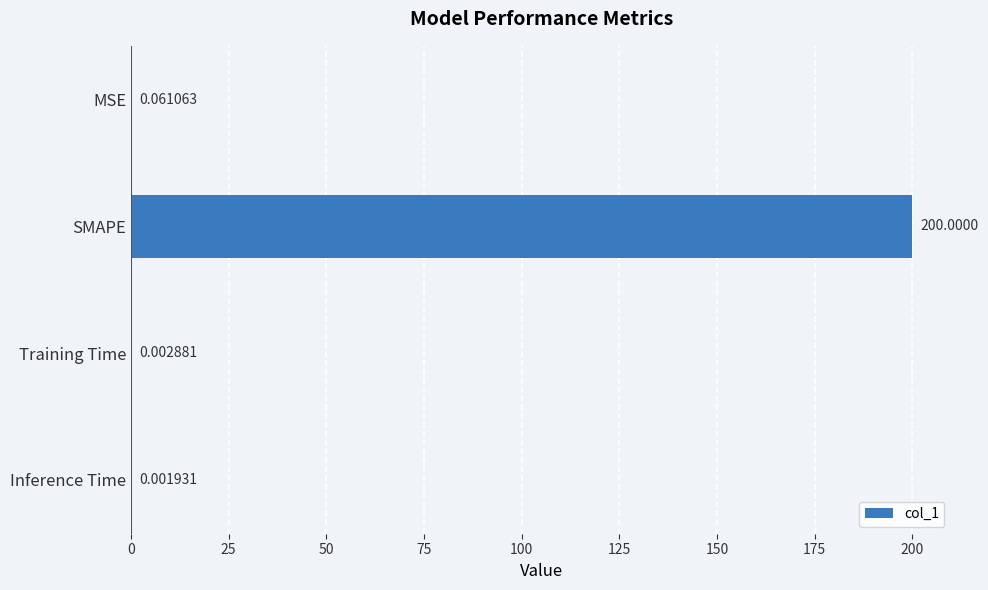

Where is the data nearest to the value 100?

MSE